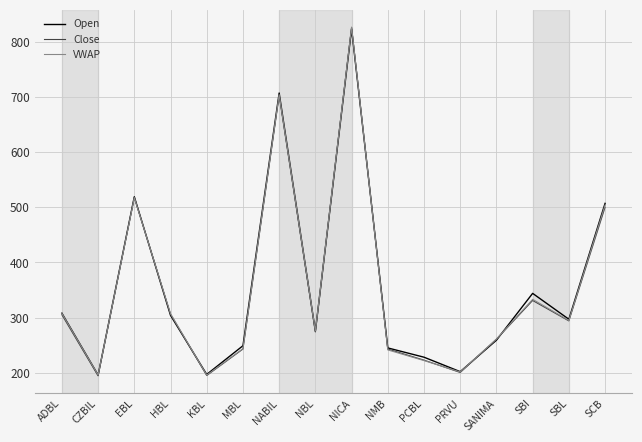

What is the difference between the Open values at KBL and NBL?

78.3